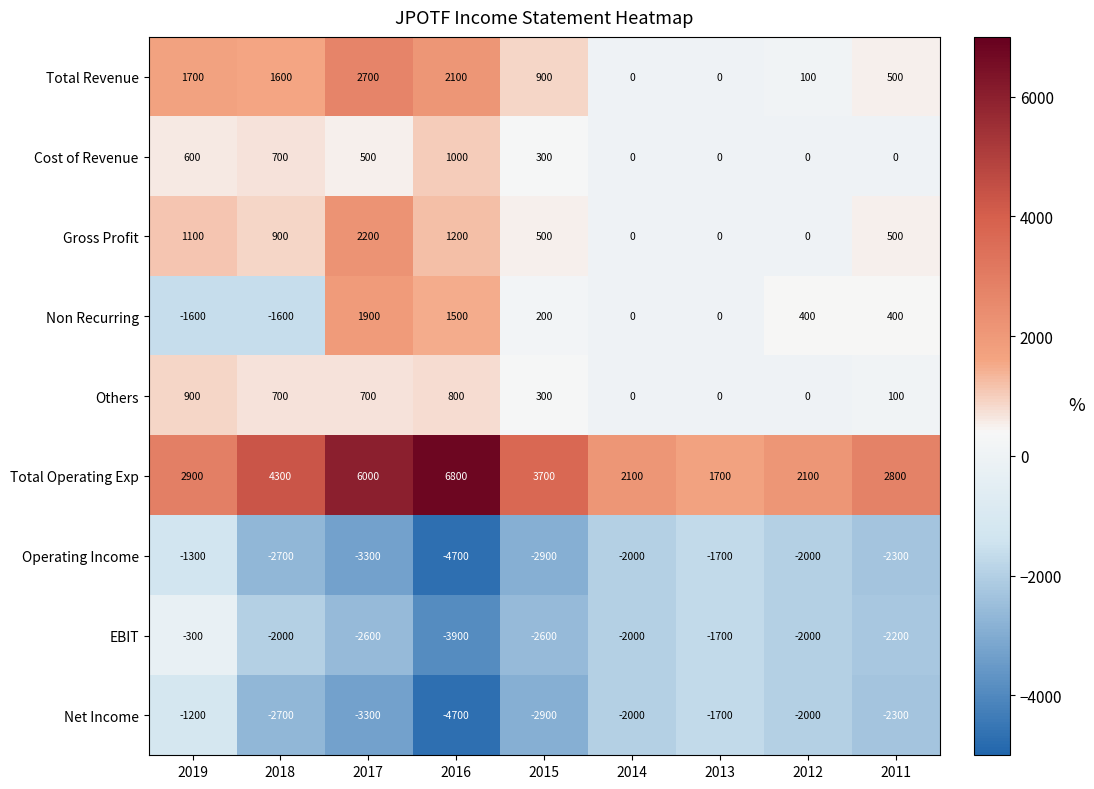

How many values in the Total Revenue series are below 900?

4